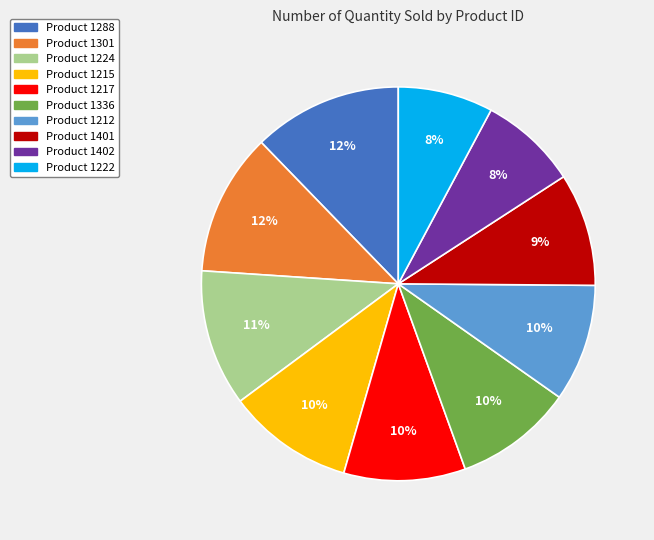

Is there any slice that represents more than half of the pie?

No